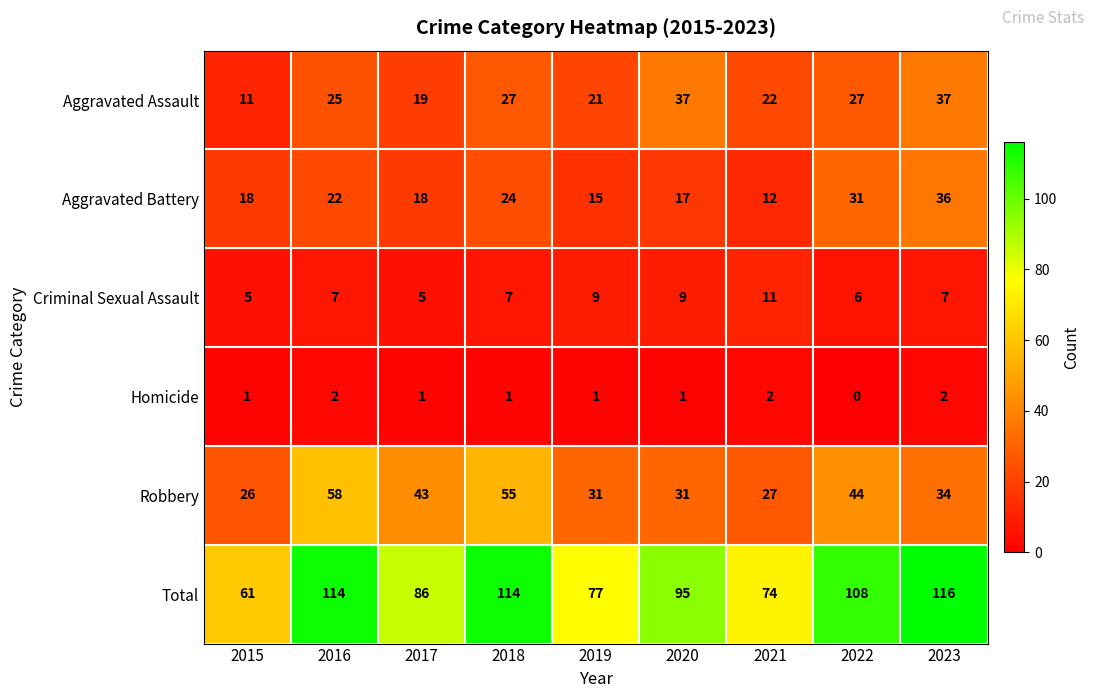

What value does the Aggravated Battery series have at 2023?

36